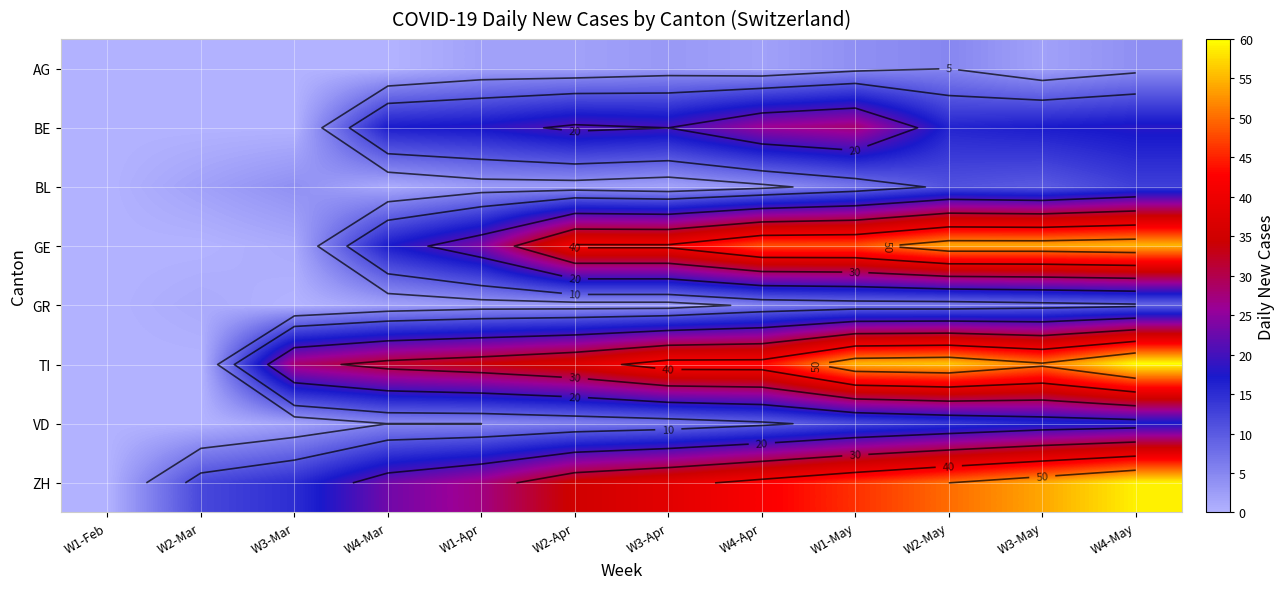

True or false: GE has a value of -28 at W1-Feb.

False